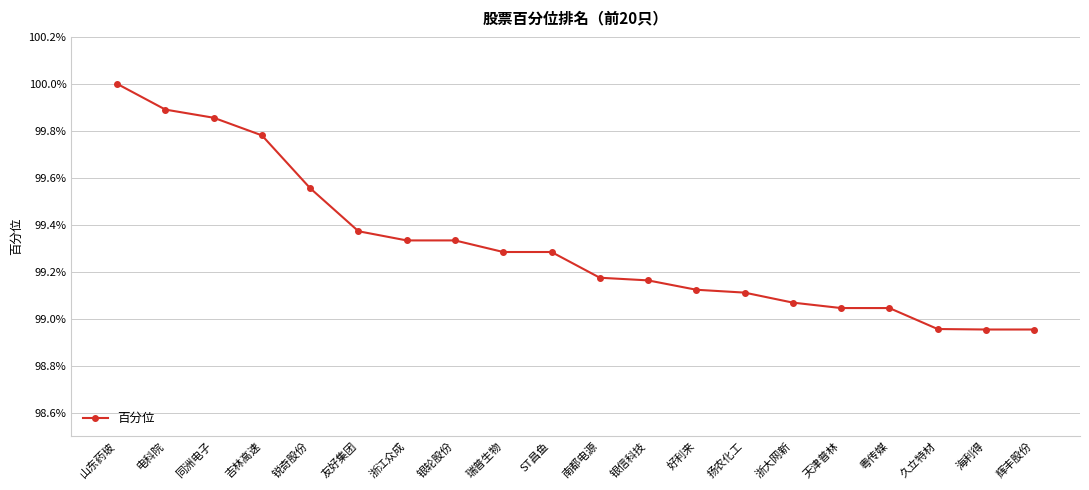

What is the sum of the values at 扬农化工 and 银信科技?

2.0